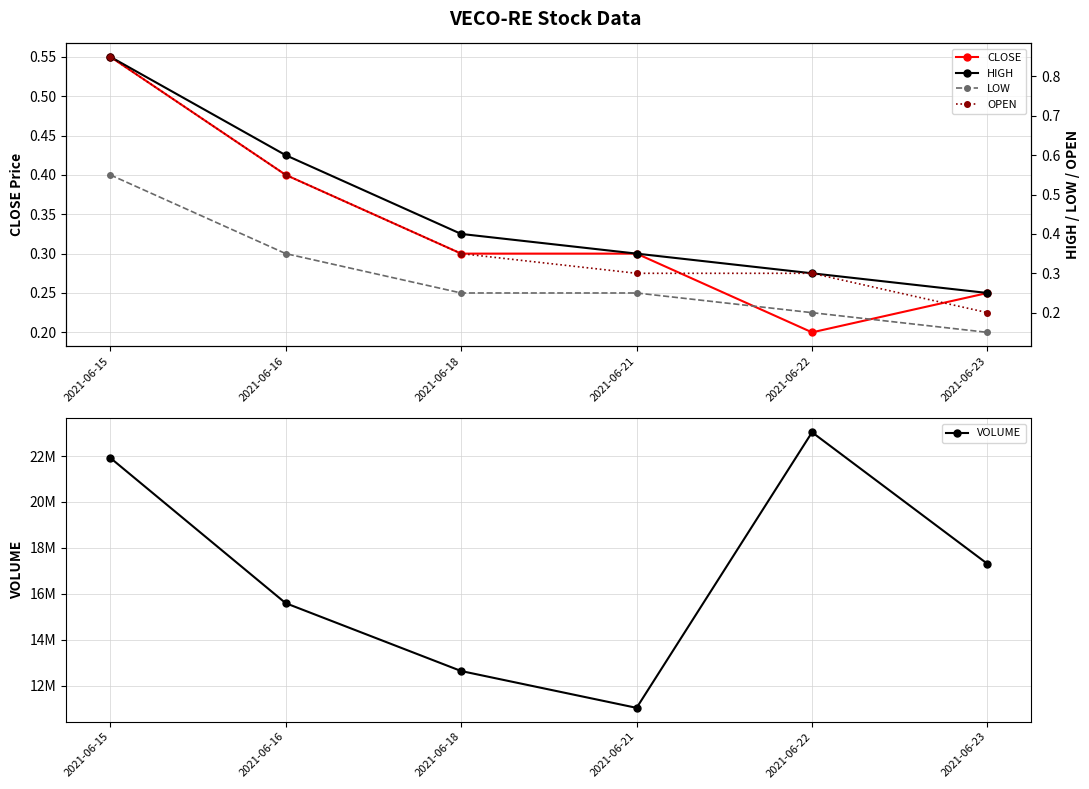

How many interior local valleys does the VOLUME series have?

1